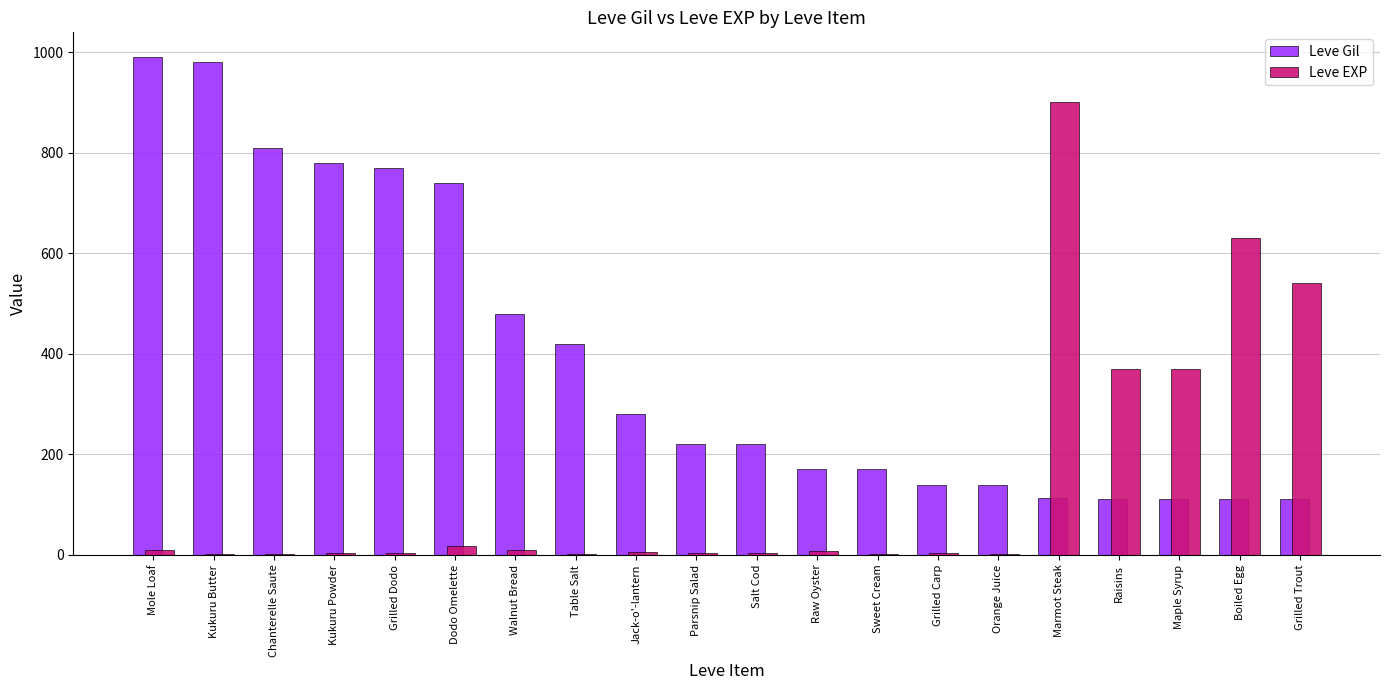

Is the value of Leve EXP at Raisins greater than the value of Leve Gil at Boiled Egg?

Yes